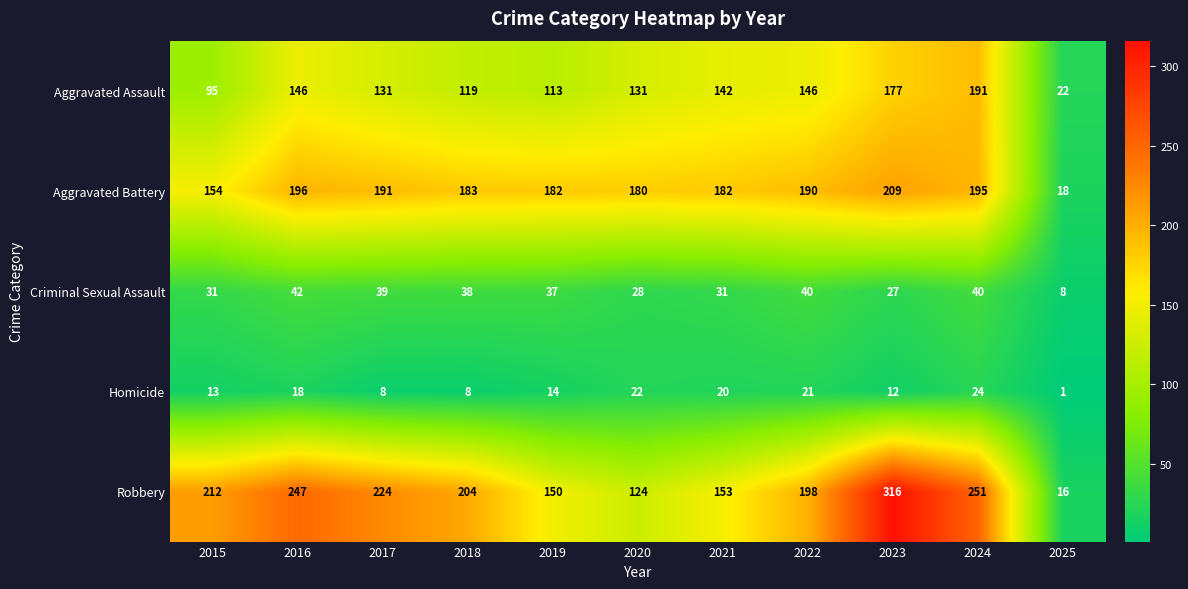

Which series changed the most between 2015 and 2020?

Robbery